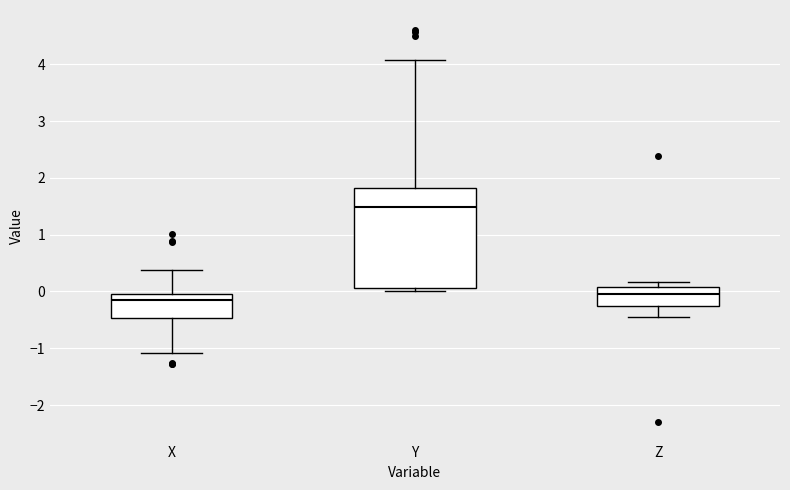

Which box's median line is the lowest?

X